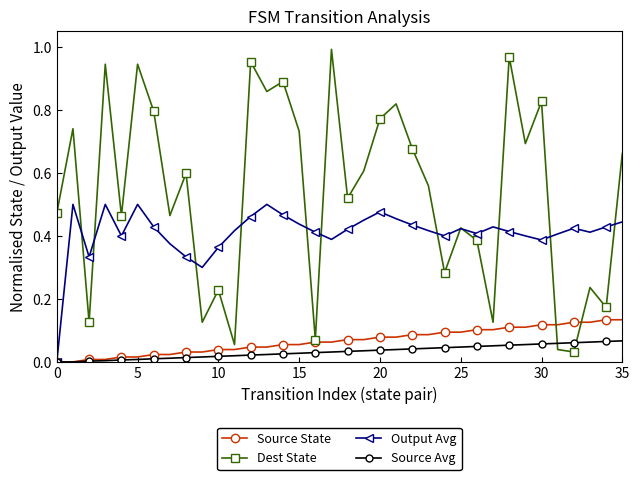

Rank the series by their maximum value, from highest to lowest.

Dest State, Output Avg, Source State, Source Avg